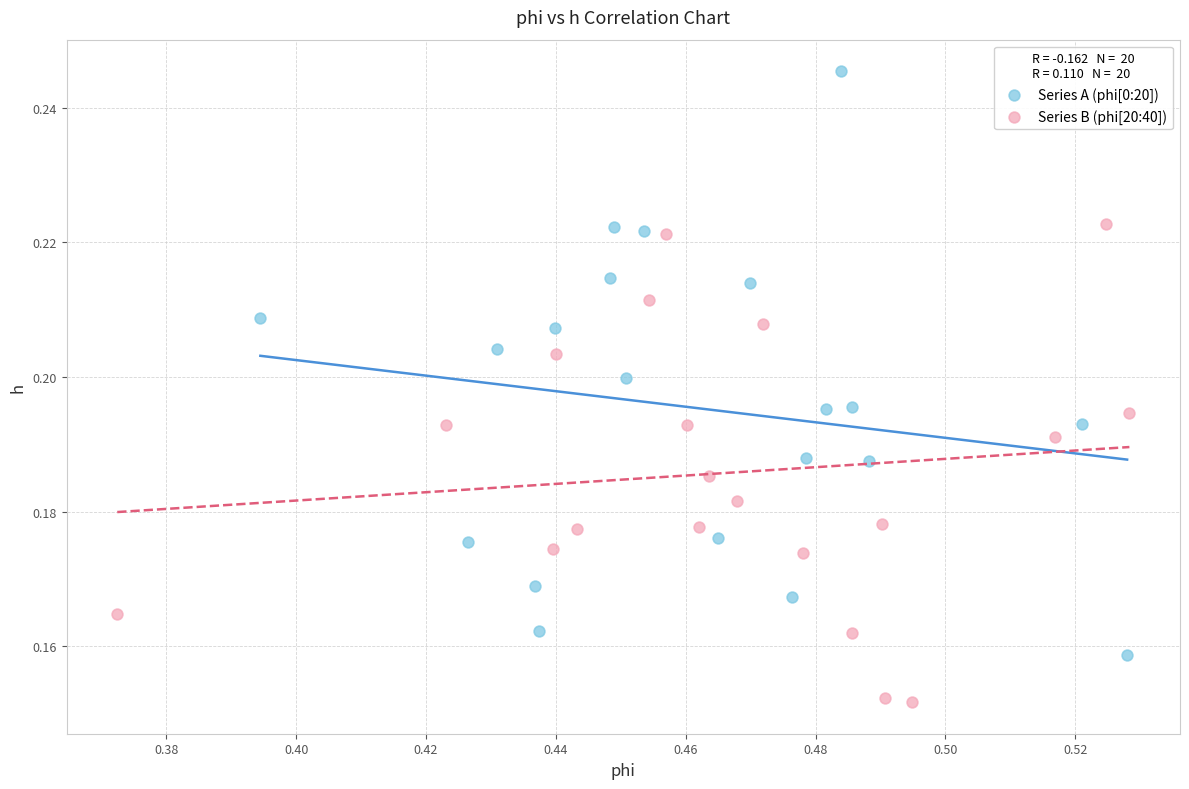

What are all the series names shown in the legend?

Series A (phi[0:20]), Series B (phi[20:40])